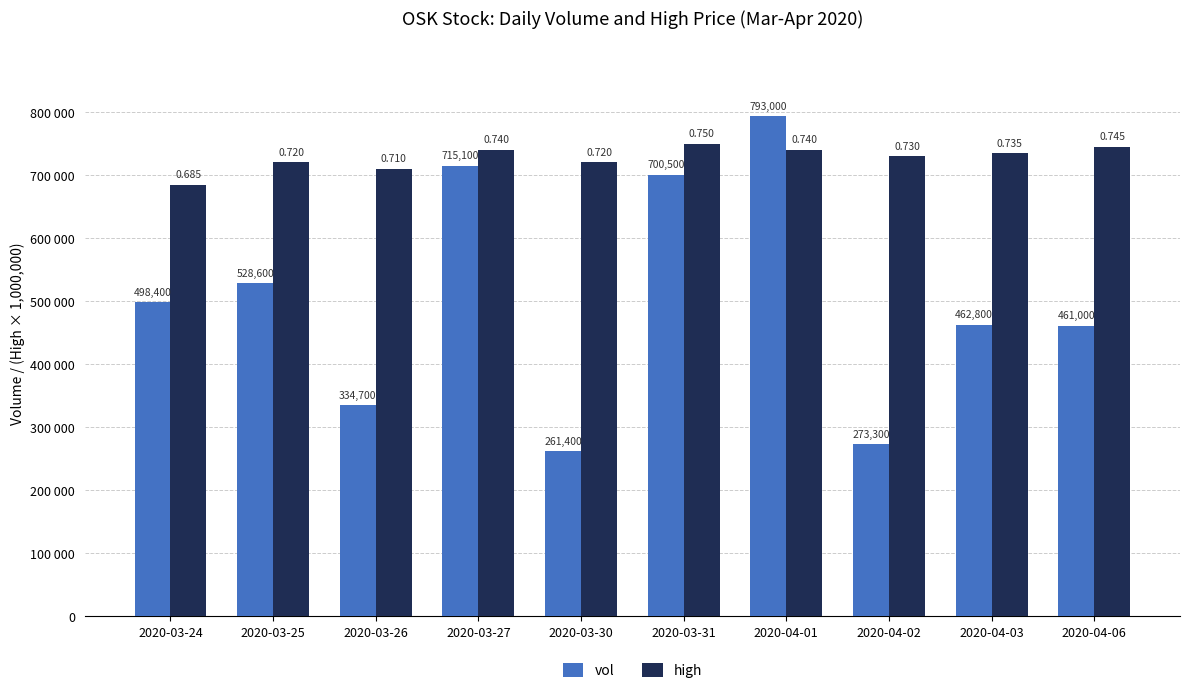

What is the label of the 7th bar from the left?

2020-04-01